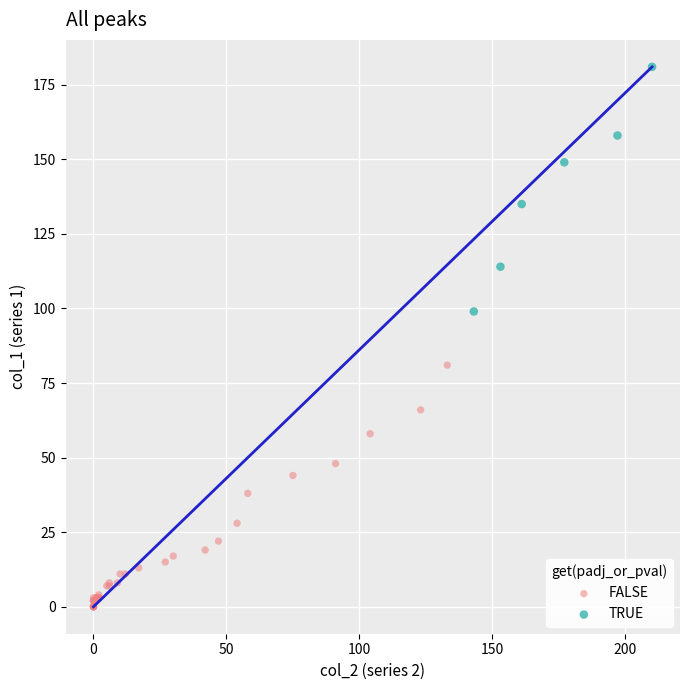

Which series reaches the maximum Y coordinate?

TRUE